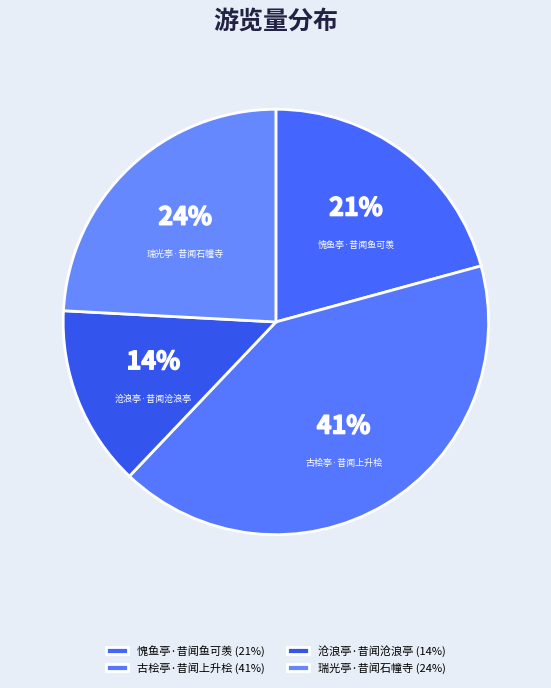

What is the largest slice in the pie chart?

古桧亭·昔闻上升桧